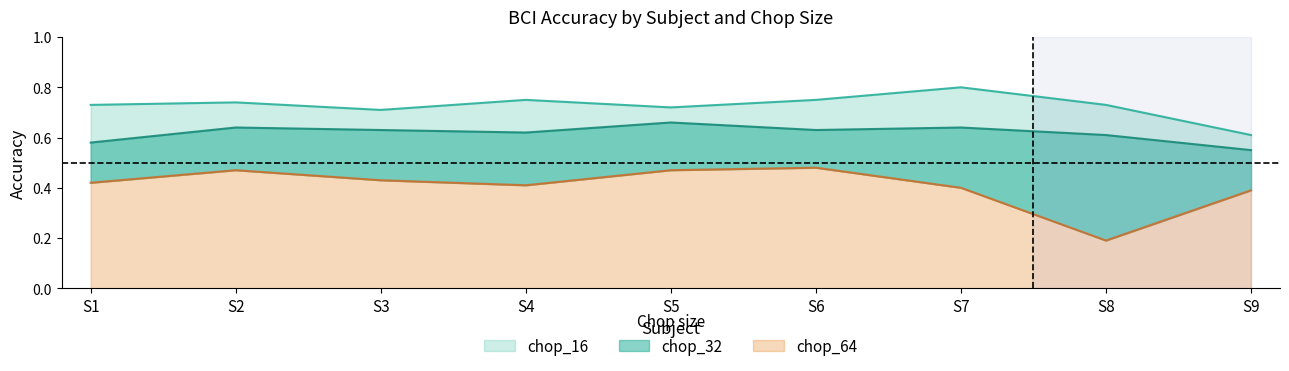

Which category has the lowest value in the chop_16 series?

S9